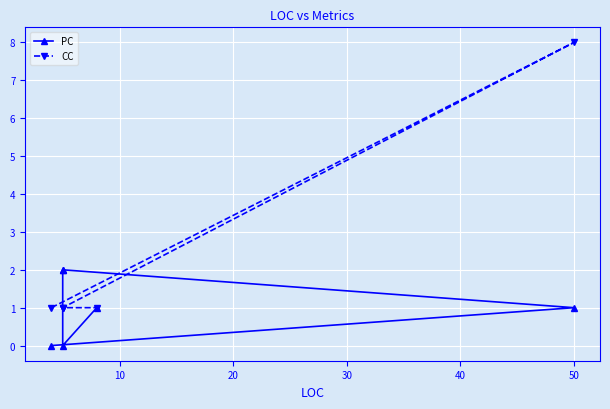

How many distinct data groups are displayed?

2